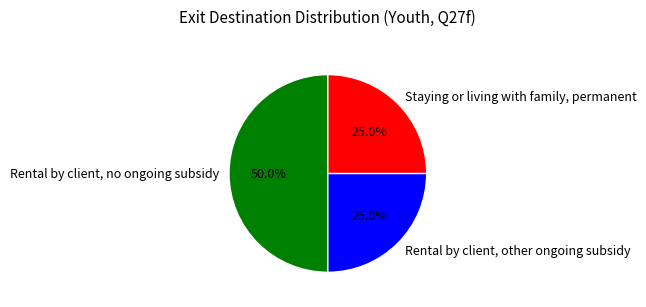

To the nearest percent, what is the difference between the largest and smallest slice percentages?

25%